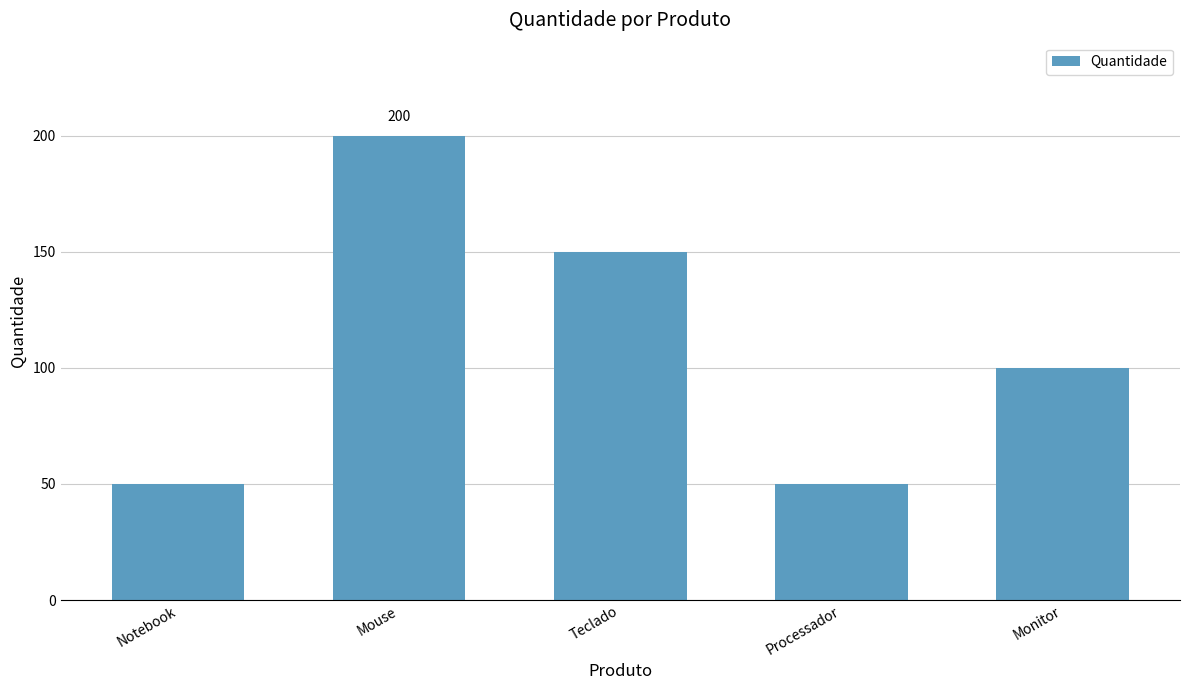

How many categories are shown in the chart?

5